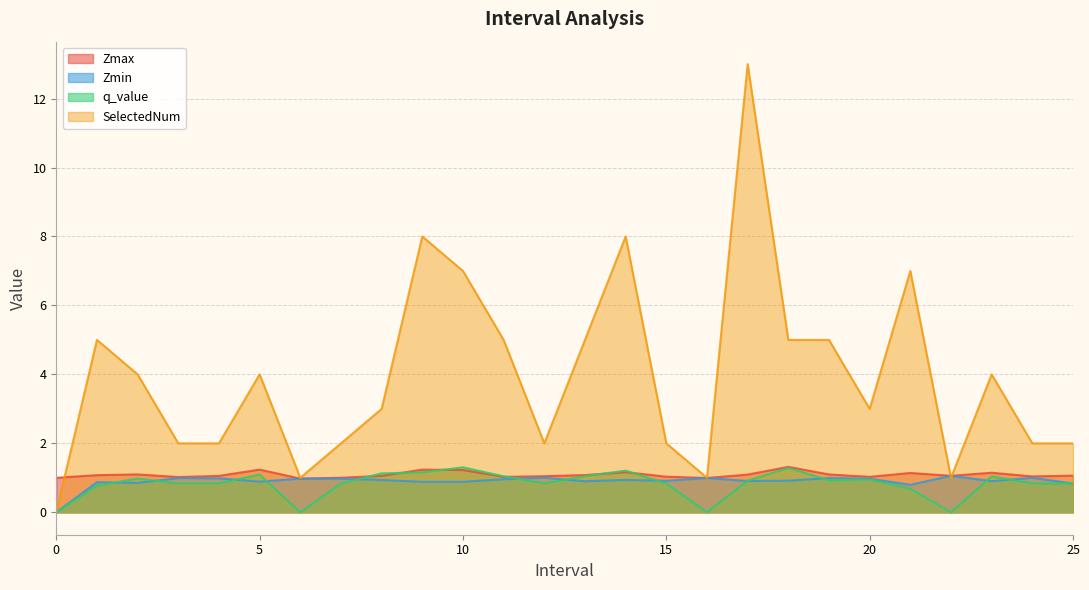

How many data points in q_value are above 0?

22